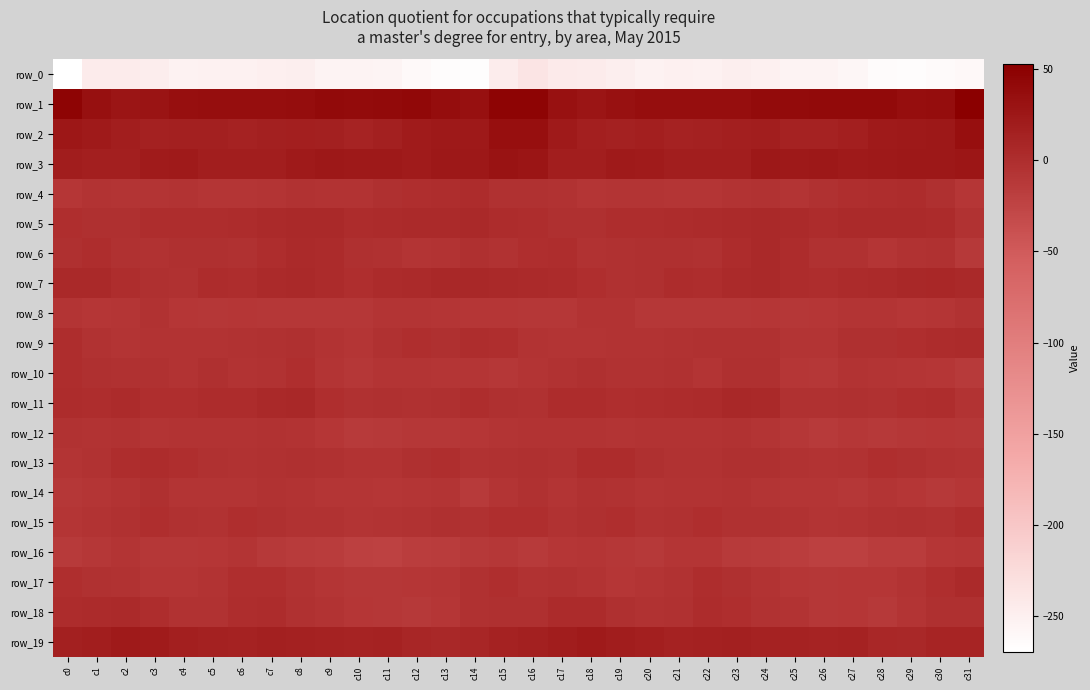

How many data points in row_3 are above 21?

18